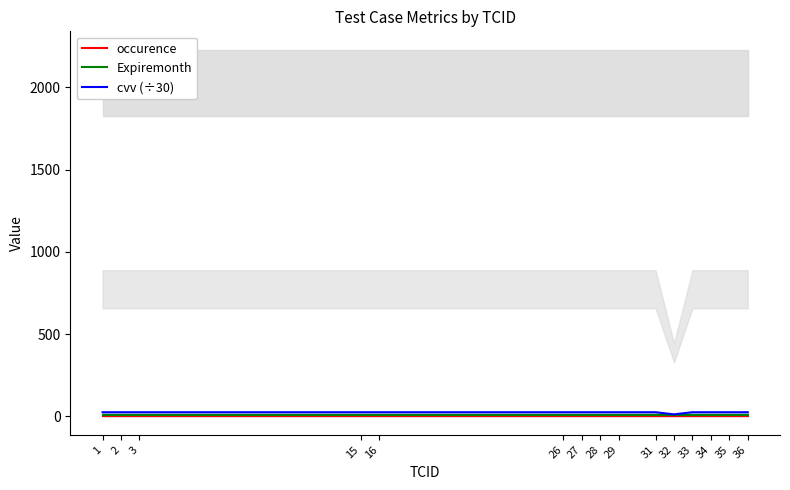

Does the chart display data point markers on the line(s)?

No